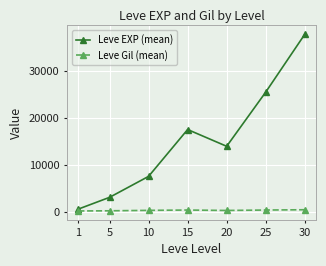

Which series has the largest range (max minus min)?

Leve EXP (mean)